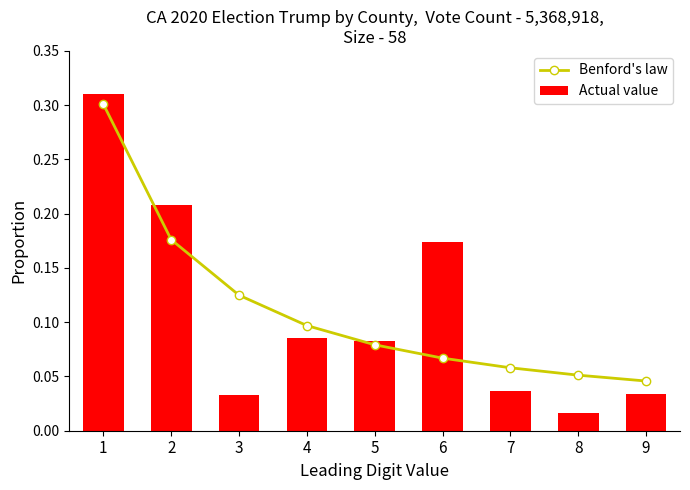

Which series has the widest spread of values?

Actual value